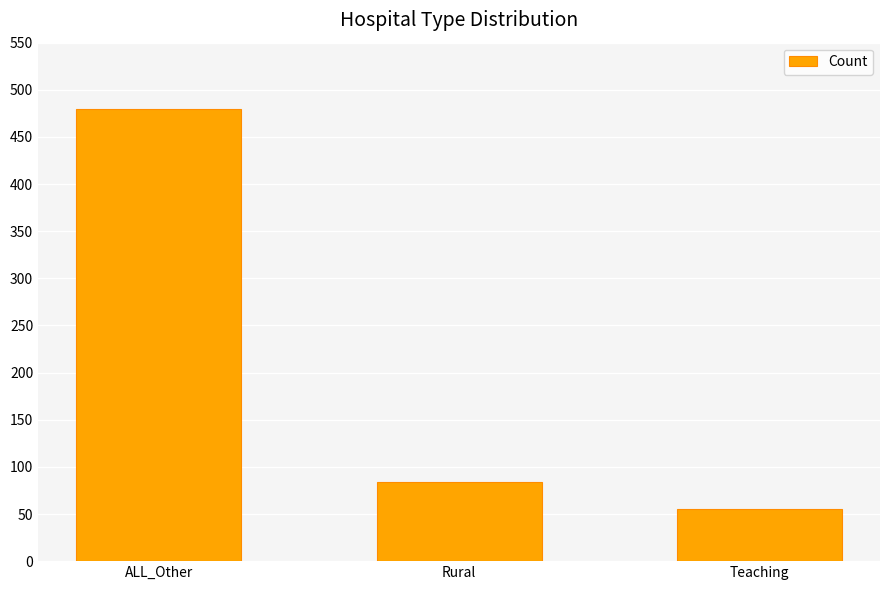

Which label corresponds to the largest value in the chart?

ALL_Other